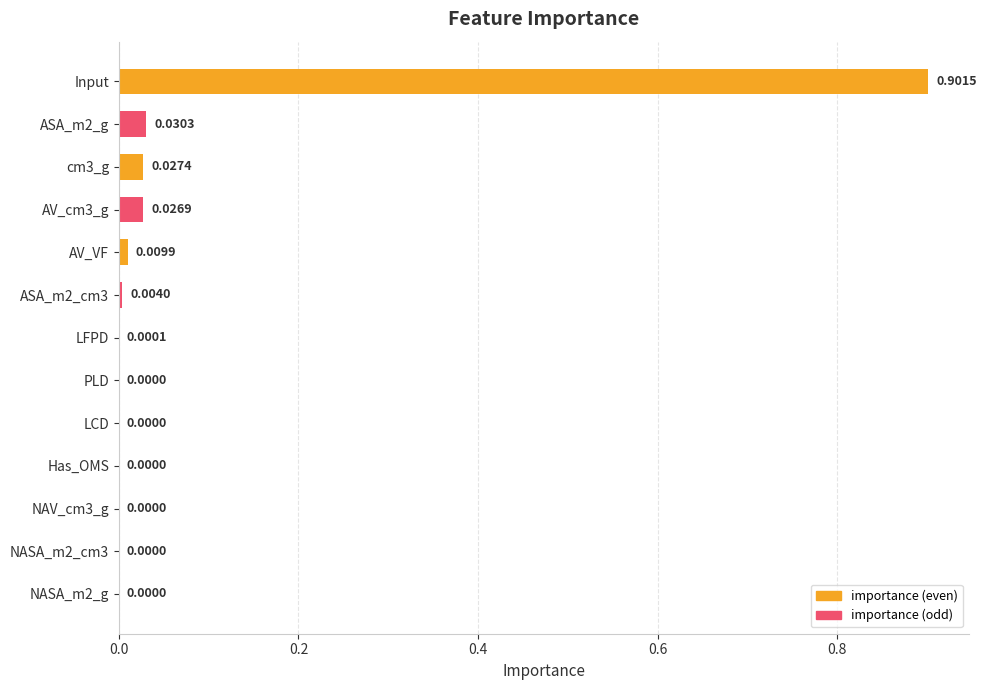

At which category does the chart reach its peak across all series?

Input